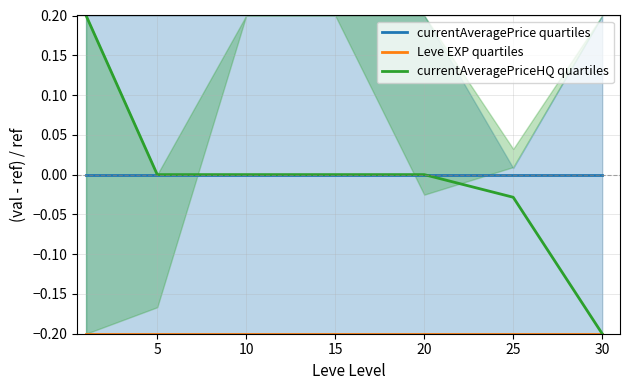

What is the smallest value displayed?

-0.2